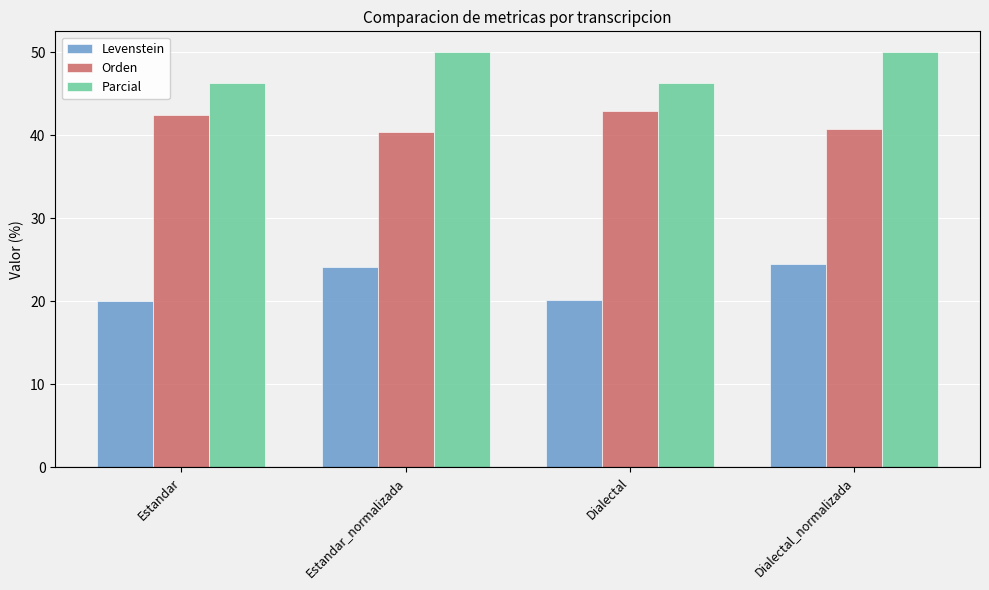

What is the highest value of the Levenstein series?

24.4